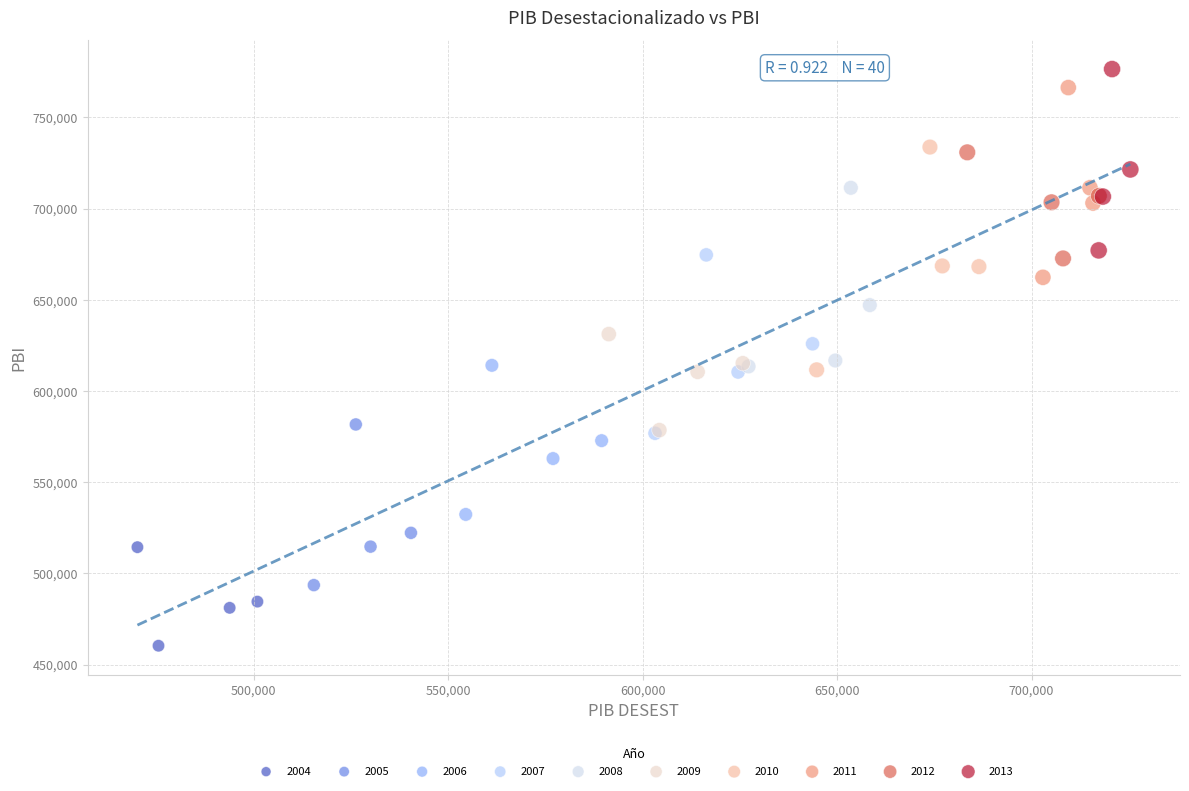

Which series contains the lowest Y value?

2004